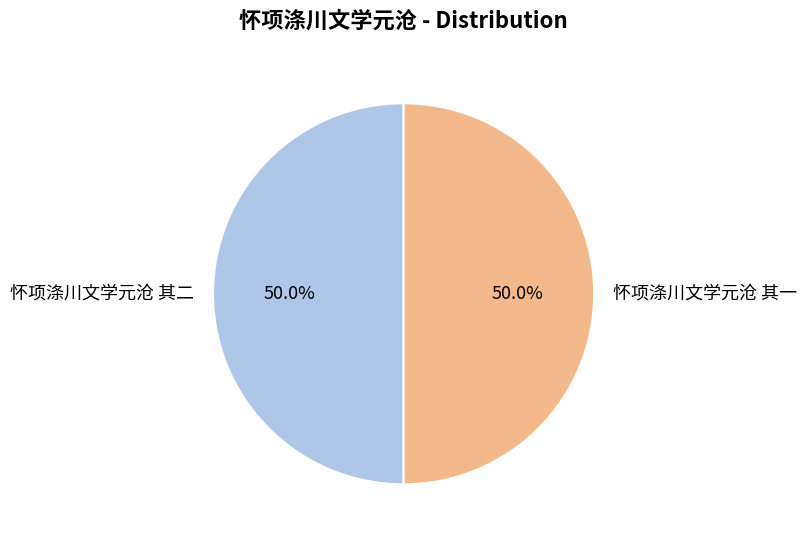

What is the ratio of the value at 怀项涤川文学元沧 其一 to the value at 怀项涤川文学元沧 其二?

1.0